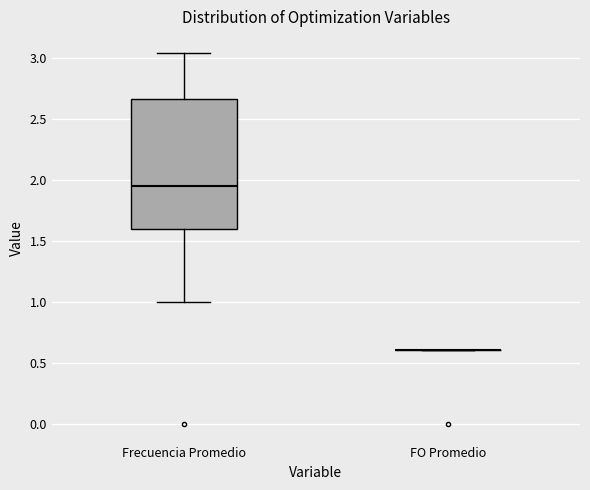

Reading left to right, read every box against the y-axis: the position of its median line, the range the box covers, and the ends of its whiskers. The values are not printed on the chart, so give them approximately, as read against the axis.

Frecuencia Promedio: median 1.95, box 1.60 to 2.65, whiskers 1.00 to 3.05
FO Promedio: box collapsed to a line at 0.60, whiskers 0.60 to 0.60